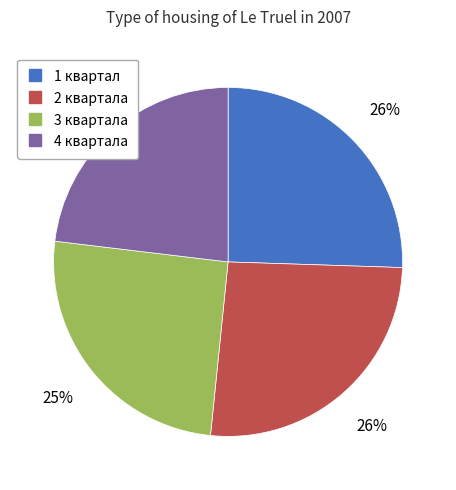

To the nearest percent, what portion does 3 квартала represent?

25%